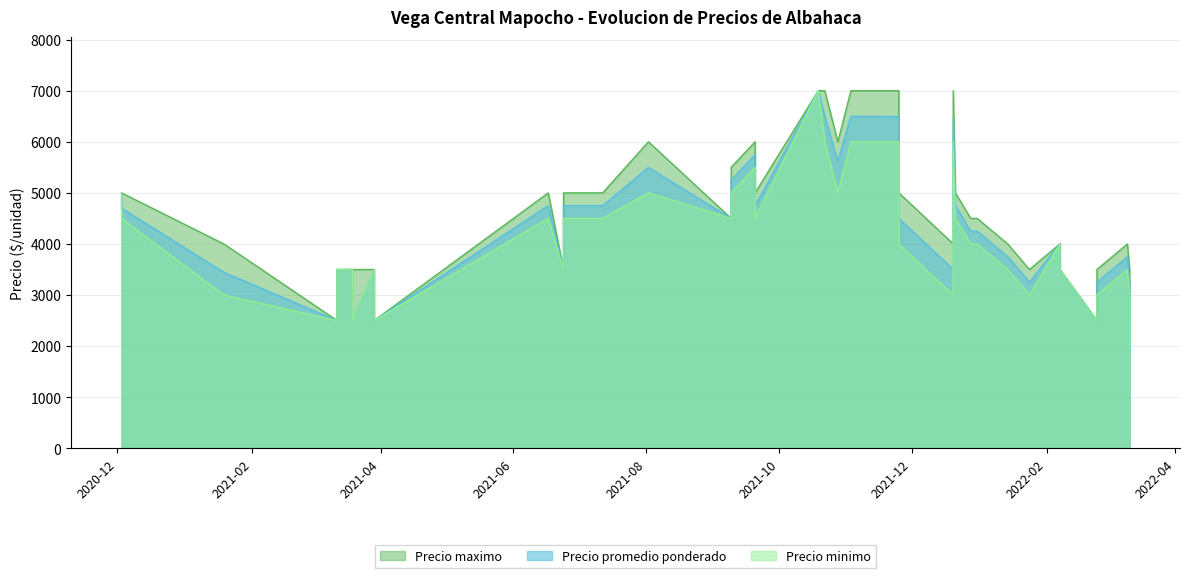

What is the total value across all series at 2022-02-07?

12000